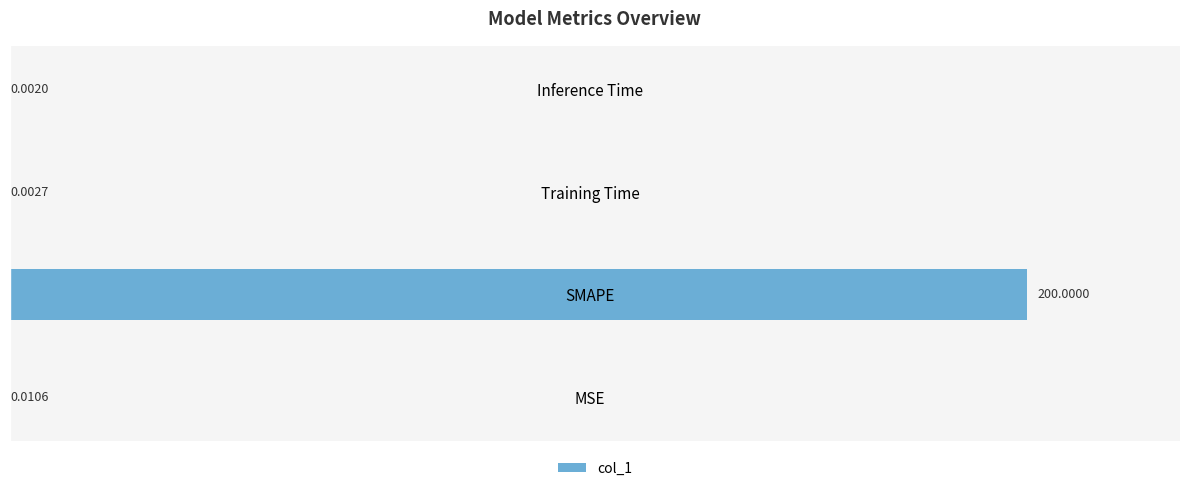

Which category has the highest value across all series?

SMAPE